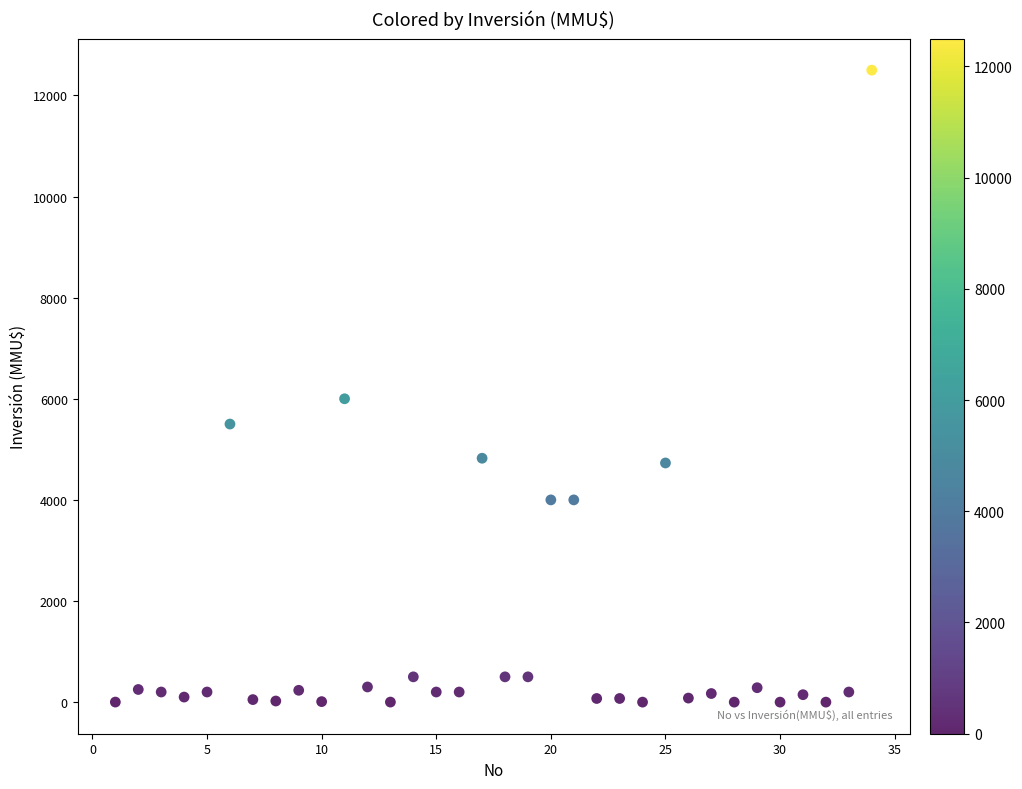

What is the range of Y values (max minus min)?

12500